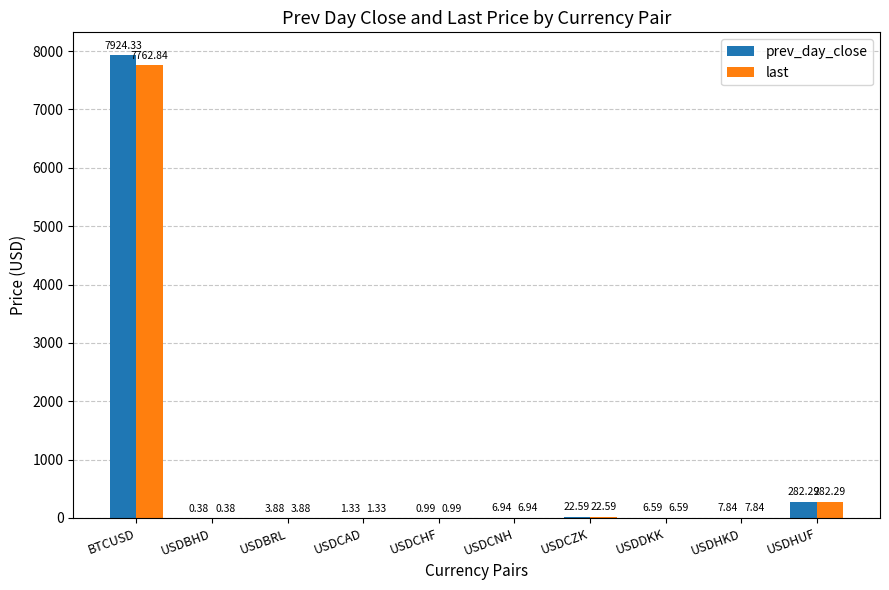

Which category has the highest value across all series?

BTCUSD